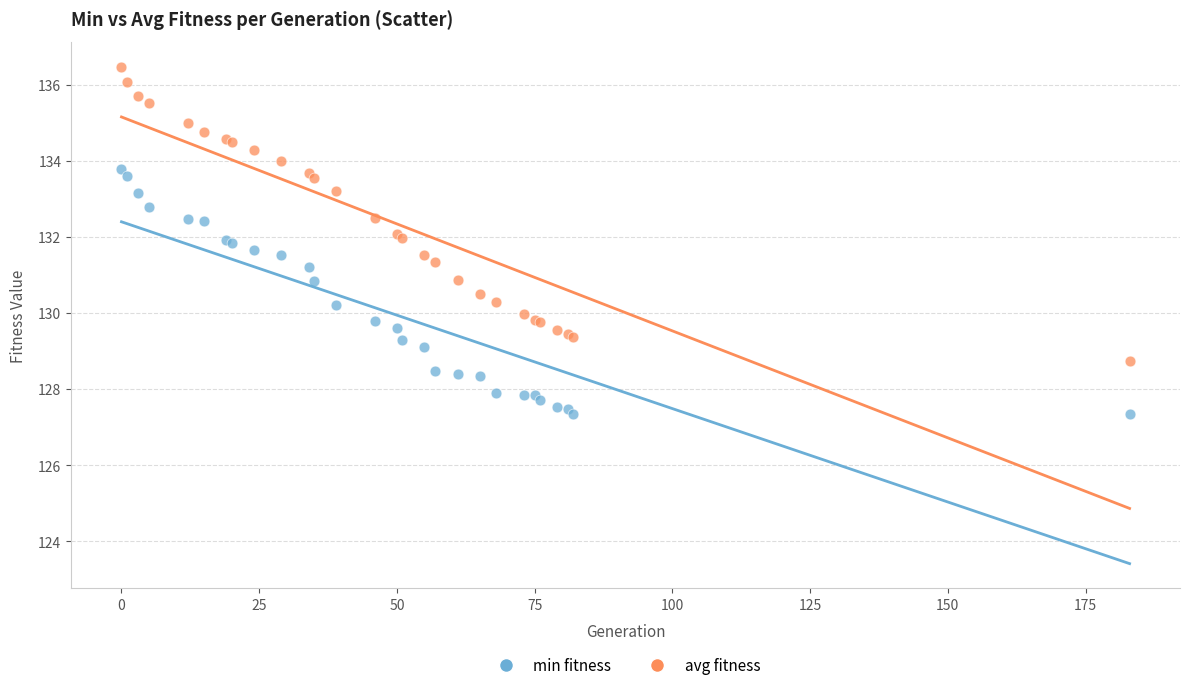

Which series reaches the maximum Y coordinate?

avg fitness